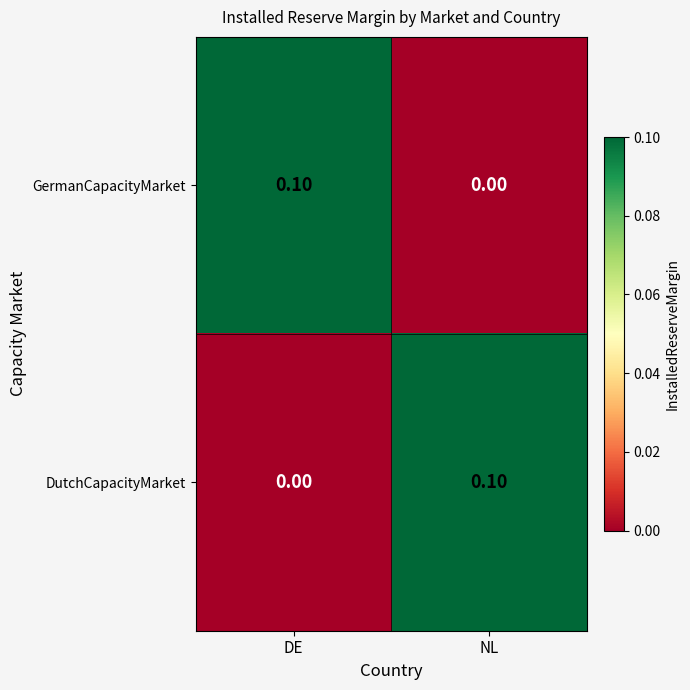

List the labels in order of DutchCapacityMarket value, largest first.

NL, DE